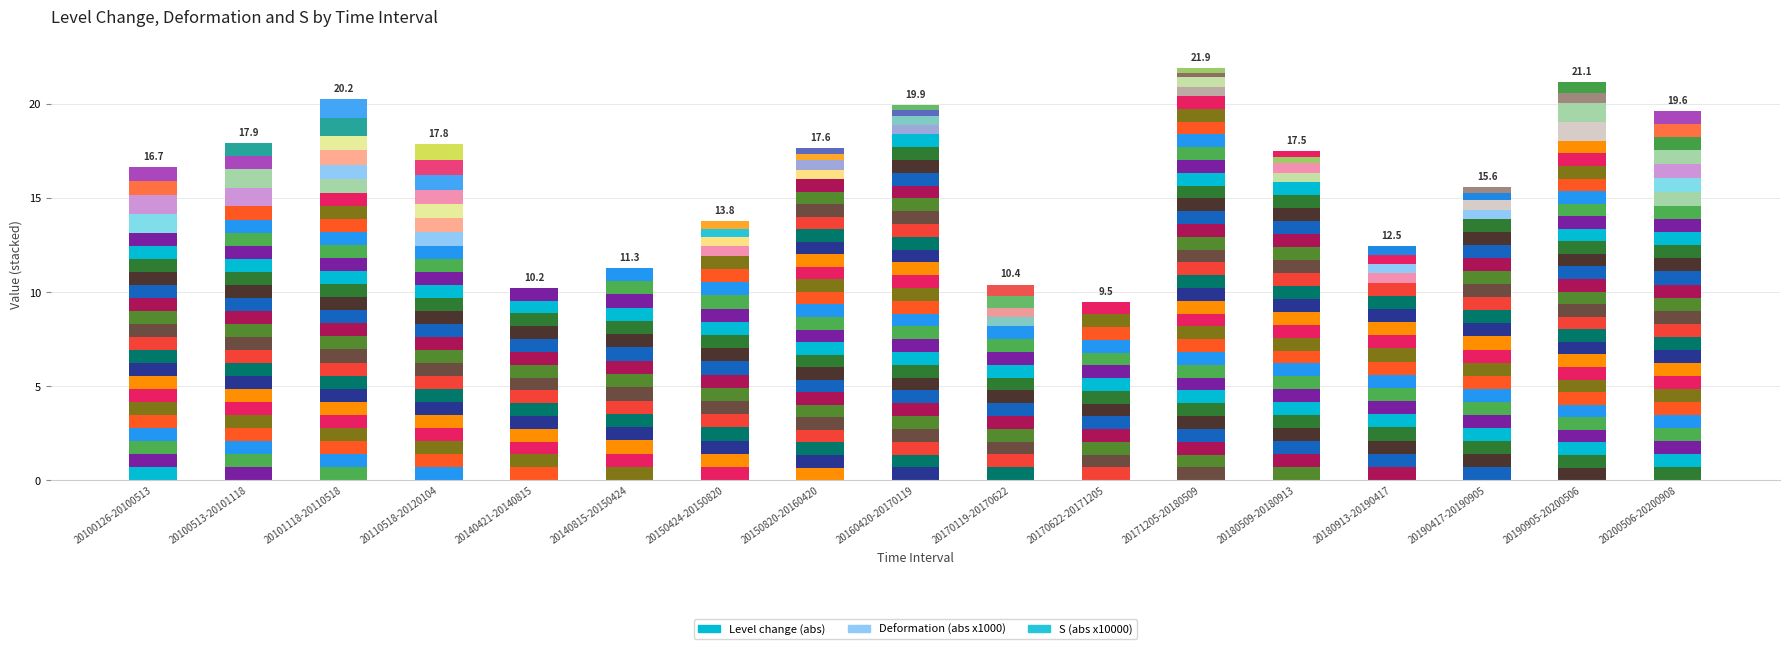

Which series has the largest total across all categories?

Level change (abs)